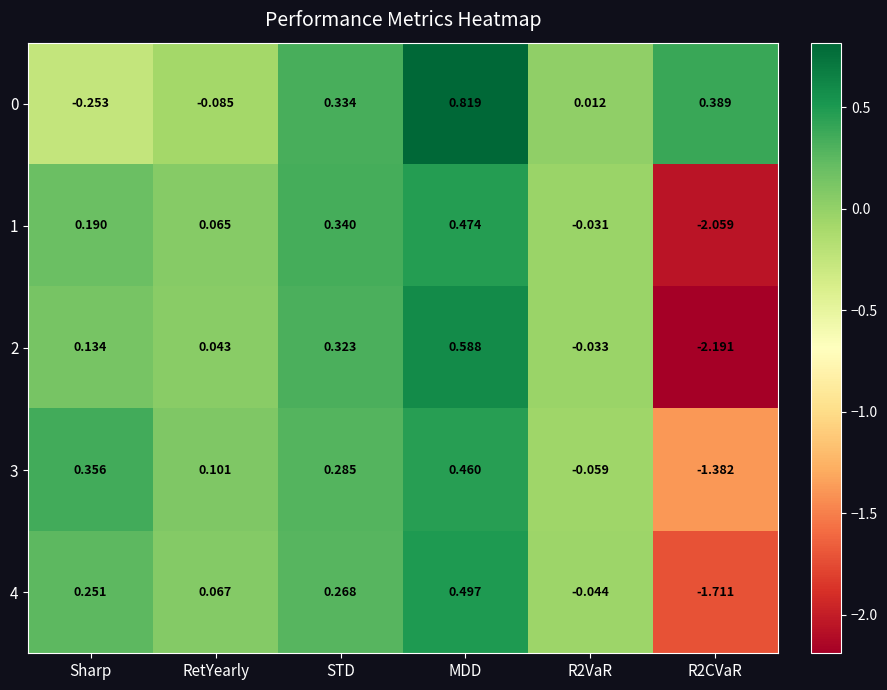

Which category has the highest value in the 1 series?

MDD